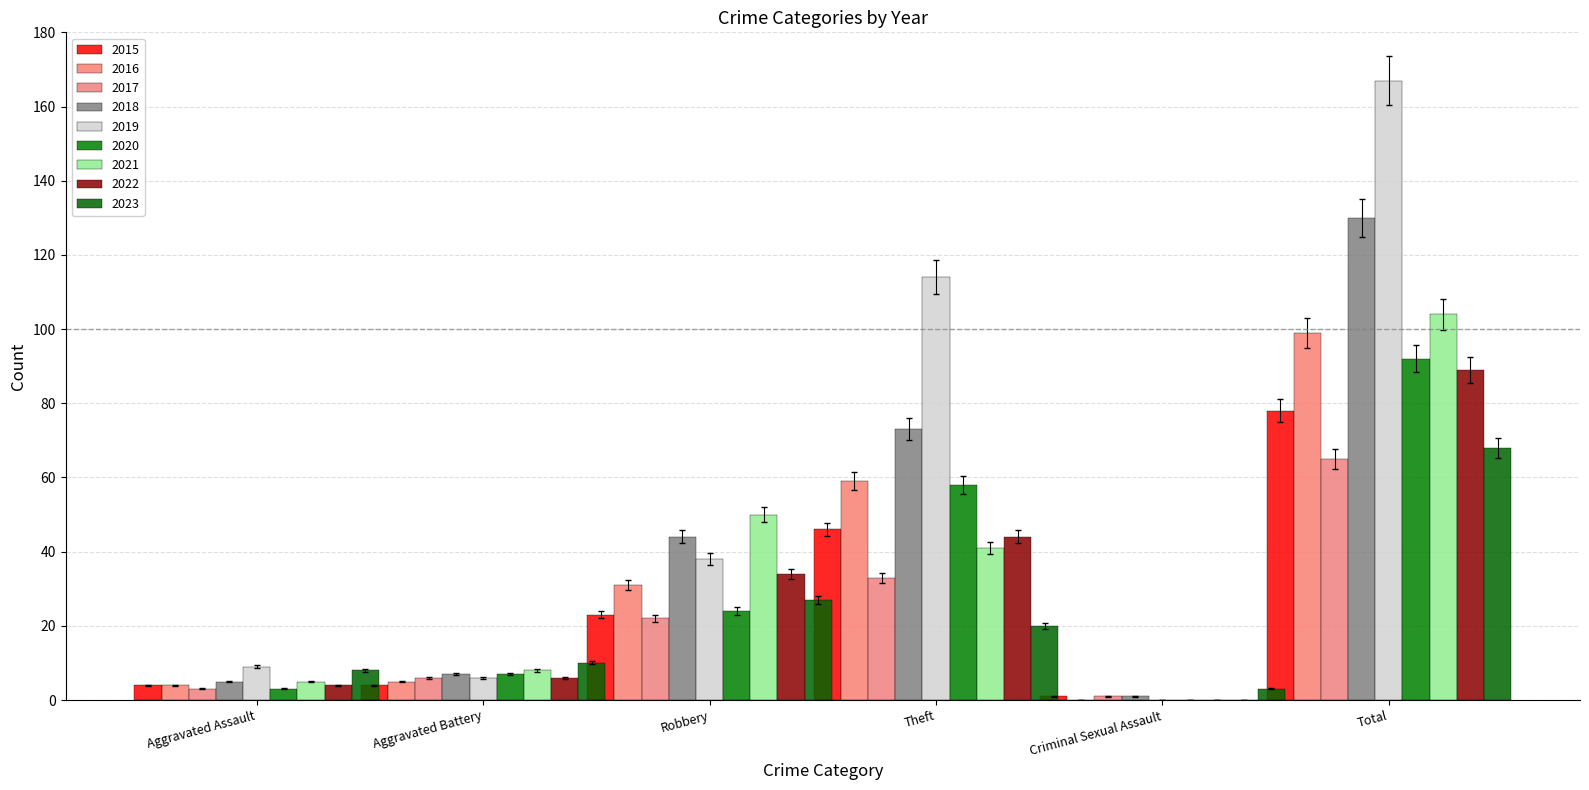

At which label does Criminal Sexual Assault reach its minimum?

2016